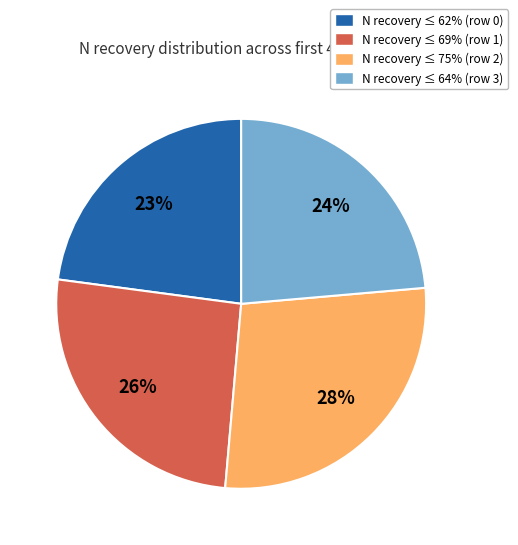

The N recovery ≤ 62% (row 0) slice represents 17% of the pie. True or false?

False